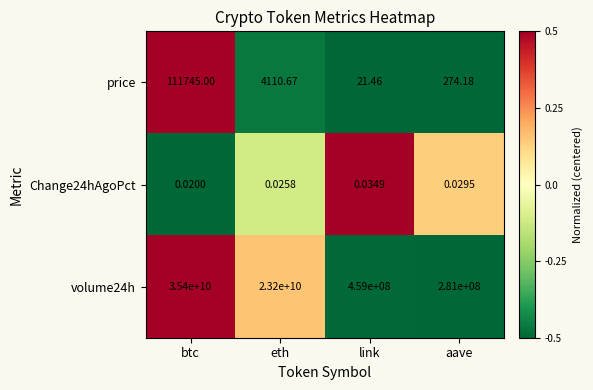

At which label is price closest to 55883?

eth